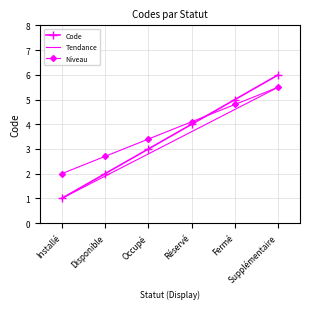

True or false: Code and Niveau cross at least once.

True